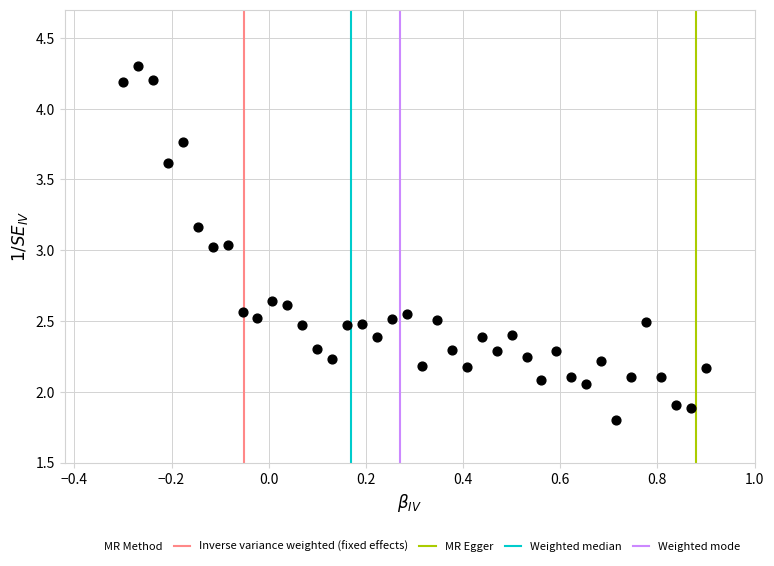

What is the range of X values (max minus min)?

1.2